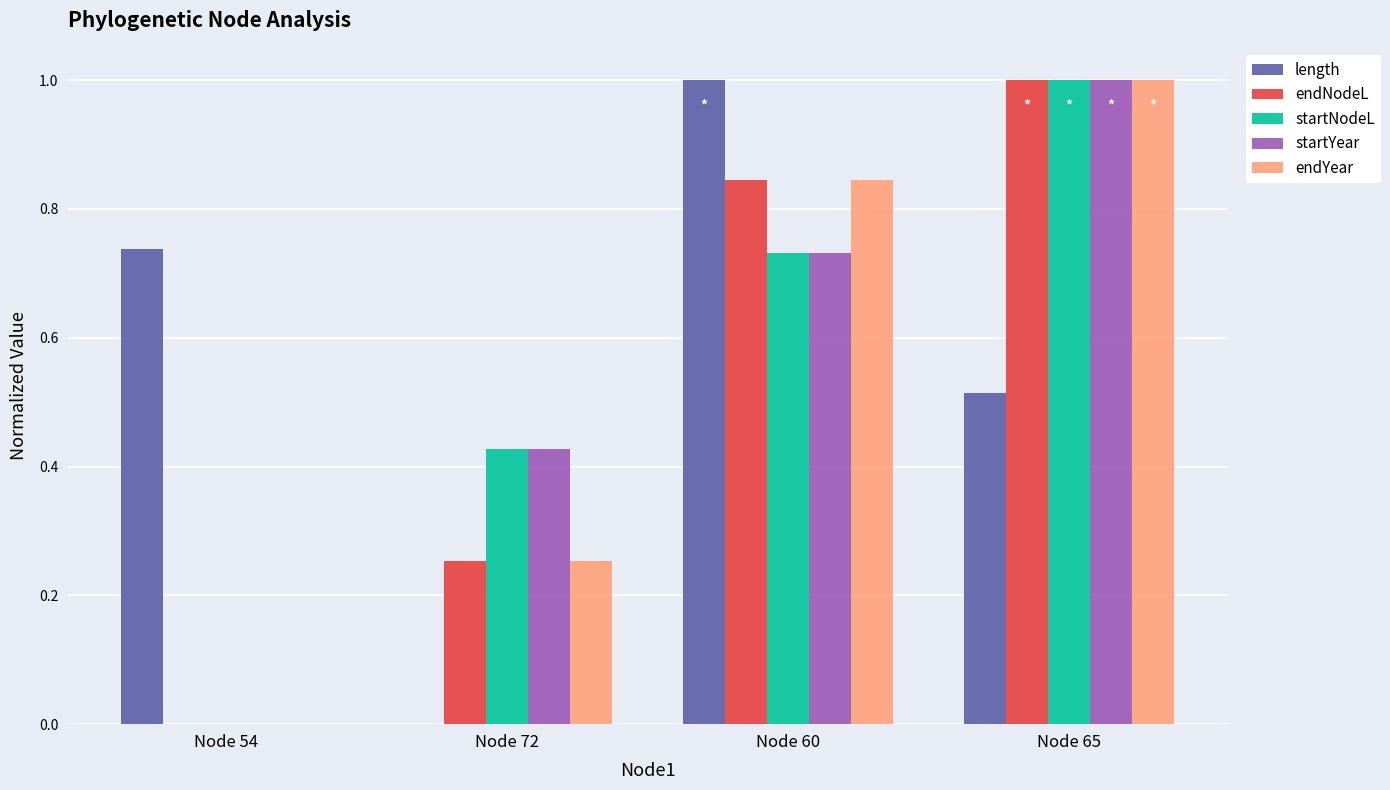

How many positive values does the length series have?

3